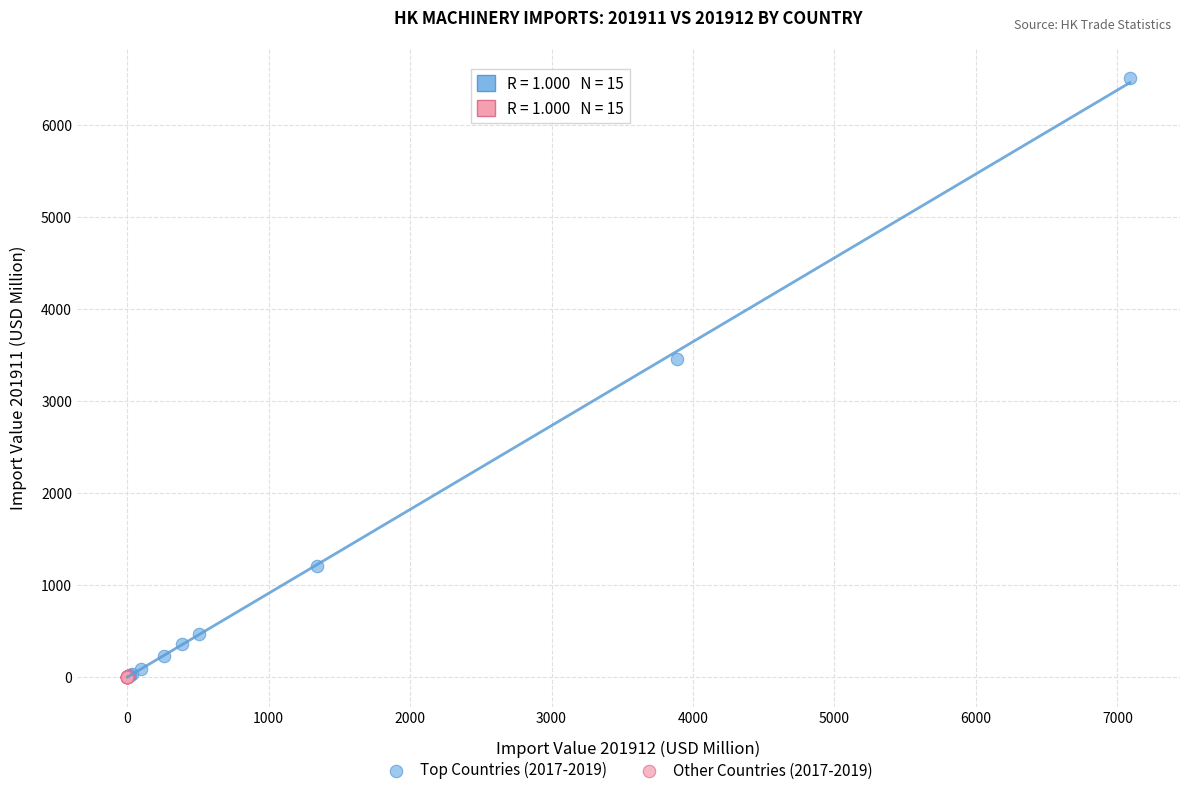

Which series reaches the maximum Y coordinate?

Top Countries (2017-2019)